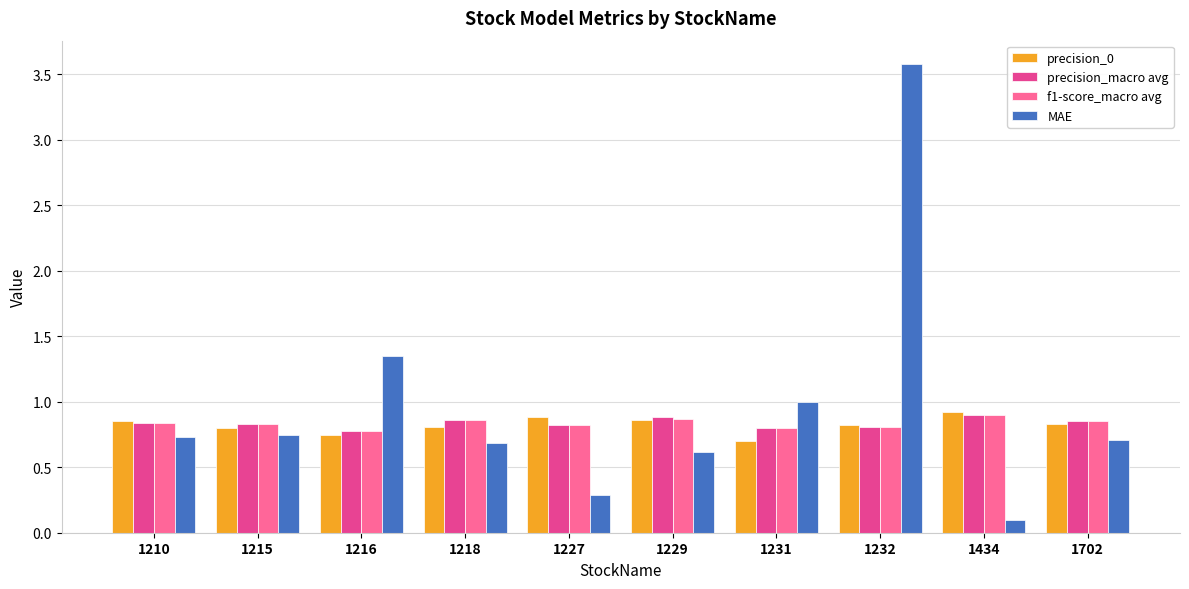

What is the maximum value shown in the chart?

3.6